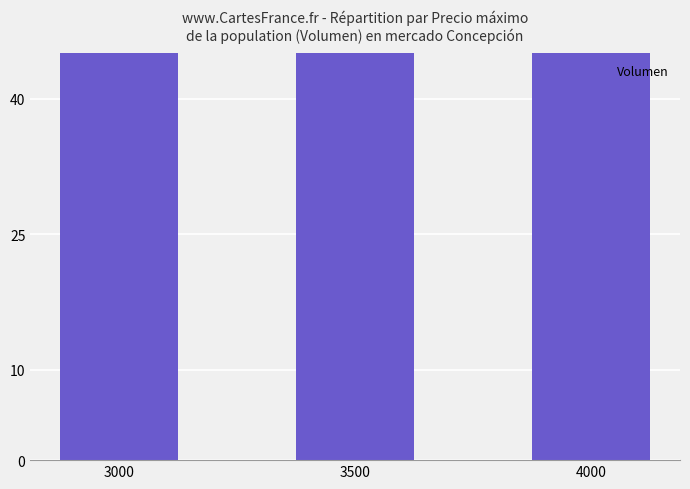

List the labels in order of value, largest first.

4000, 3500, 3000